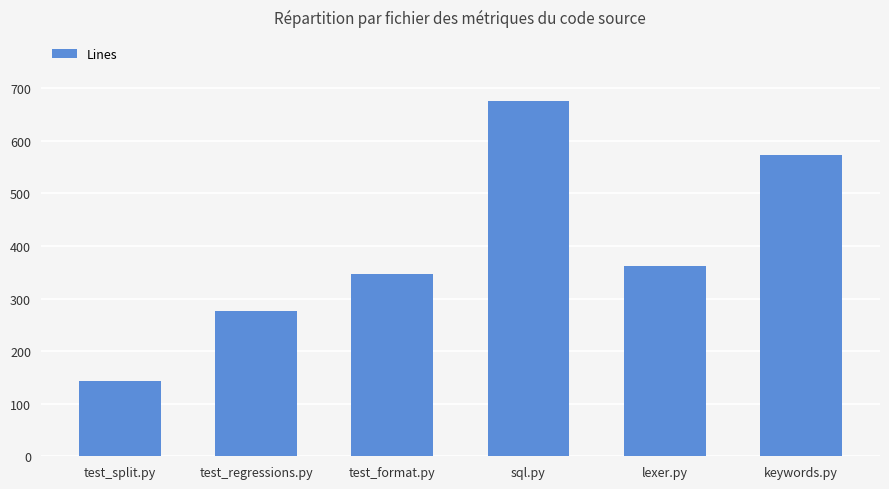

List the labels in order of value, smallest first.

test_split.py, test_regressions.py, test_format.py, lexer.py, keywords.py, sql.py